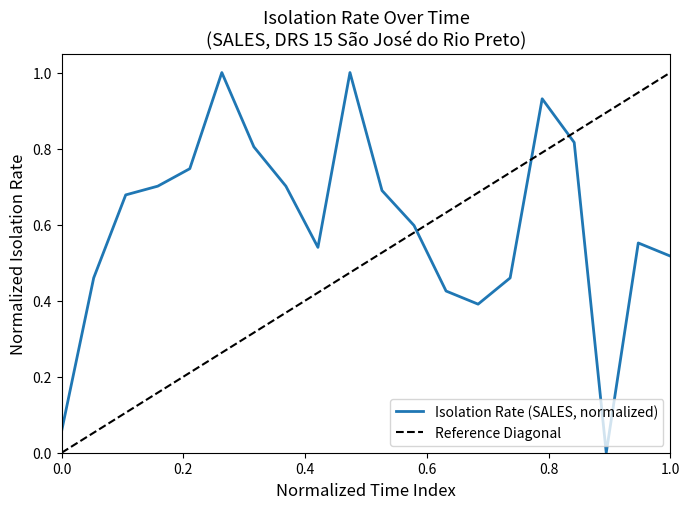

Reading right to left, transcribe all the data shown in this chart.

0.5	0.6	0.0	0.8	0.9	0.5	0.4	0.4	0.6	0.7	1.0	0.5	0.7	0.8	1.0	0.7	0.7	0.7	0.5	0.1